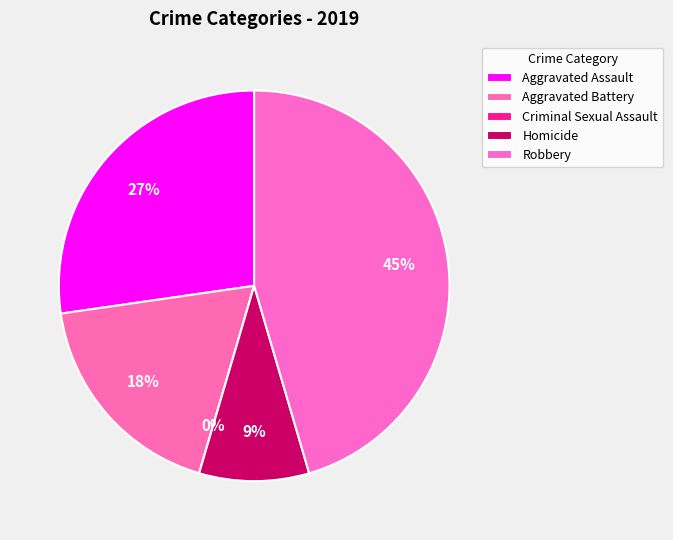

Rank the categories by value from highest to lowest.

Robbery, Aggravated Assault, Aggravated Battery, Homicide, Criminal Sexual Assault